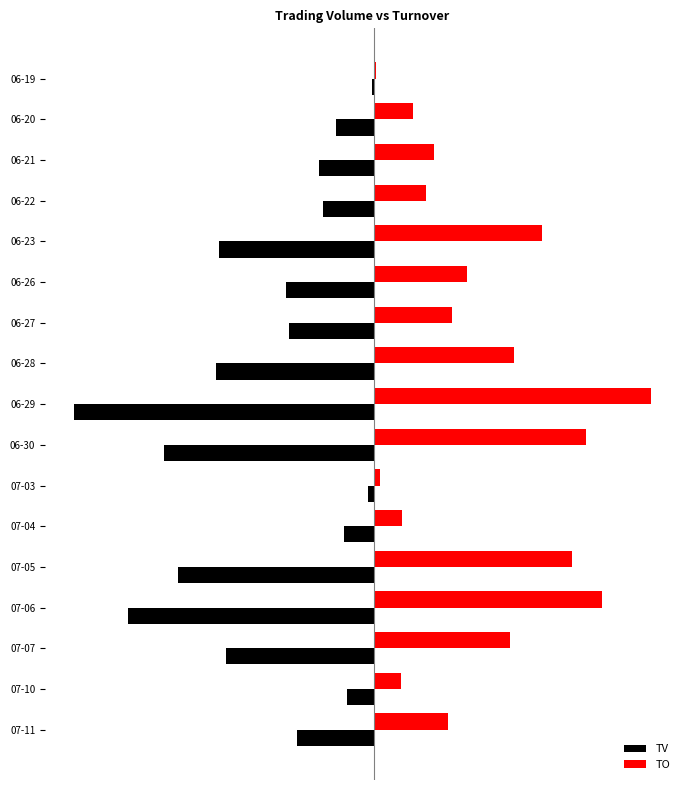

What are all the series names shown in the legend?

TV, TO